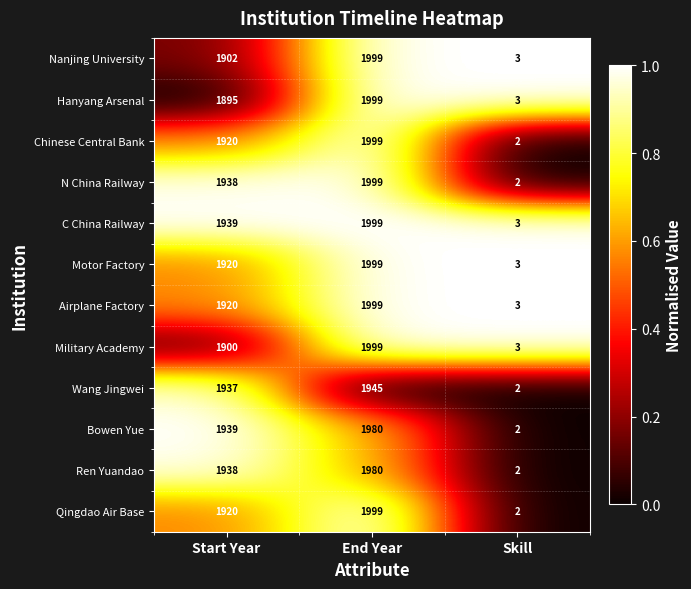

What value does the Bowen Yue series have at Start Year?

1939